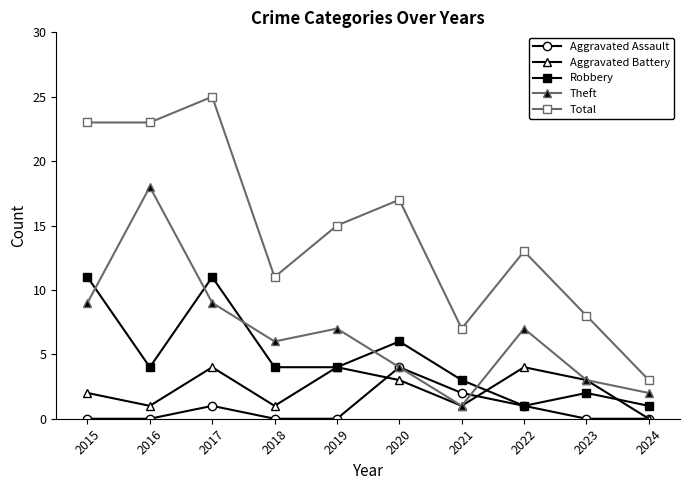

True or false: Theft and Total cross at least once.

False